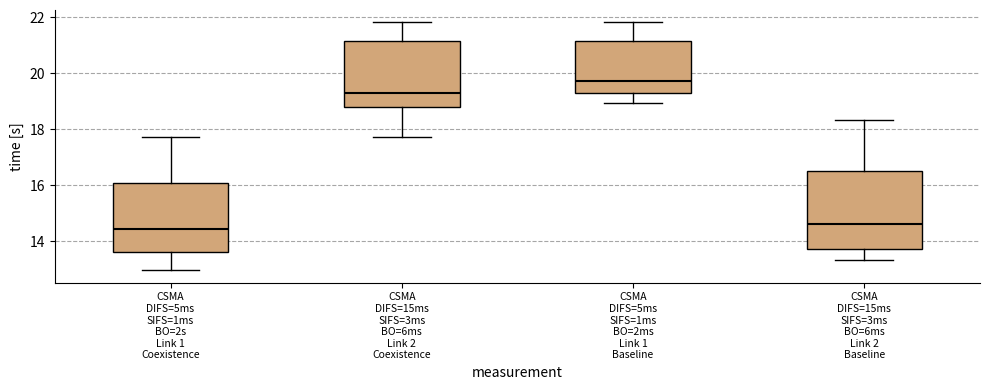

Reading left to right, transcribe this box plot: for each box, give where its median line is, the range the box spans, and where its two whiskers end, as read against the y-axis. The values are not printed on the chart, so give them approximately, as read against the axis.

CSMA DIFS=5ms SIFS=1ms BO=2s Link 1 Coexistence: median 14.4, box 13.6 to 16.0, whiskers 13.0 to 17.8
CSMA DIFS=15ms SIFS=3ms BO=6ms Link 2 Coexistence: median 19.4, box 18.8 to 21.2, whiskers 17.8 to 21.8
CSMA DIFS=5ms SIFS=1ms BO=2ms Link 1 Baseline: median 19.8, box 19.2 to 21.2, whiskers 19.0 to 21.8
CSMA DIFS=15ms SIFS=3ms BO=6ms Link 2 Baseline: median 14.6, box 13.8 to 16.6, whiskers 13.4 to 18.4